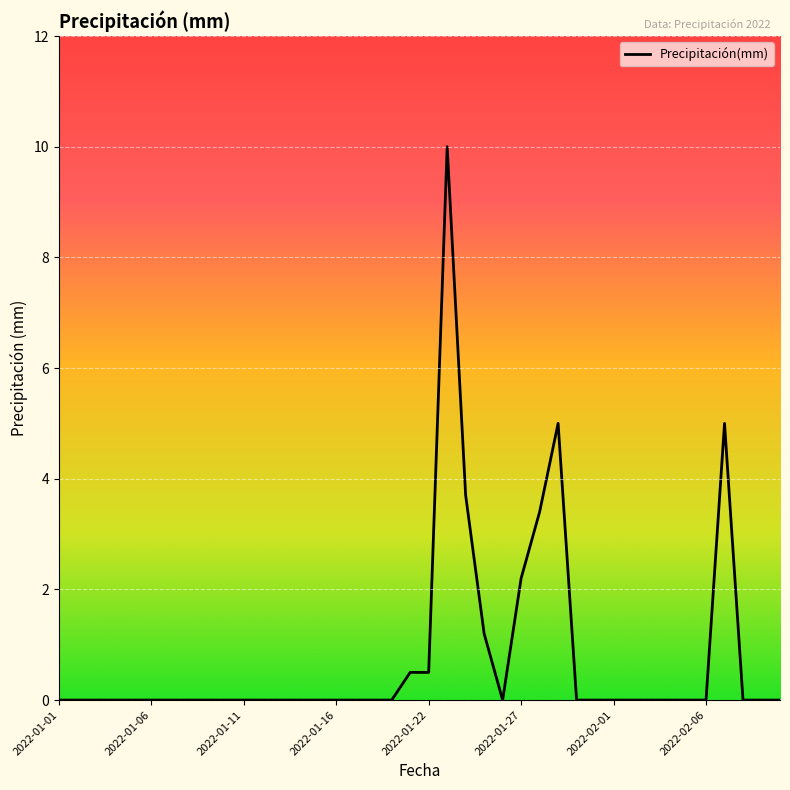

Reading left to right, transcribe all the data shown in this chart.

0.0	0.0	0.0	0.0	0.0	0.0	0.0	0.0	0.0	0.0	0.0	0.0	0.0	0.0	0.0	0.0	0.0	0.0	0.0	0.5	0.5	10.0	3.7	1.2	0.0	2.2	3.4	5.0	0.0	0.0	0.0	0.0	0.0	0.0	0.0	0.0	5.0	0.0	0.0	0.0